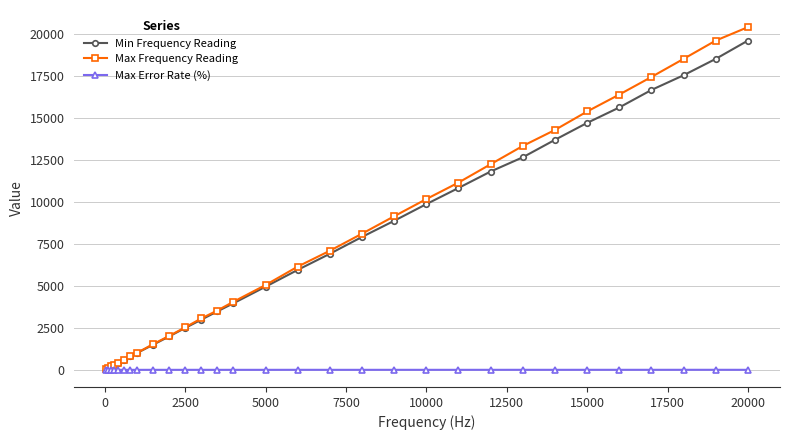

What is the maximum value for Max Frequency Reading?

20408.2